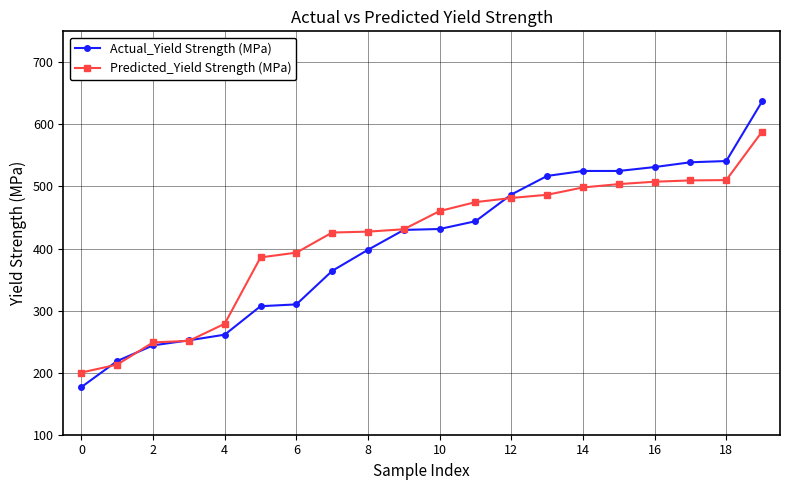

What is the value of the Predicted_Yield Strength (MPa) point at the 11th from the left?

460.4